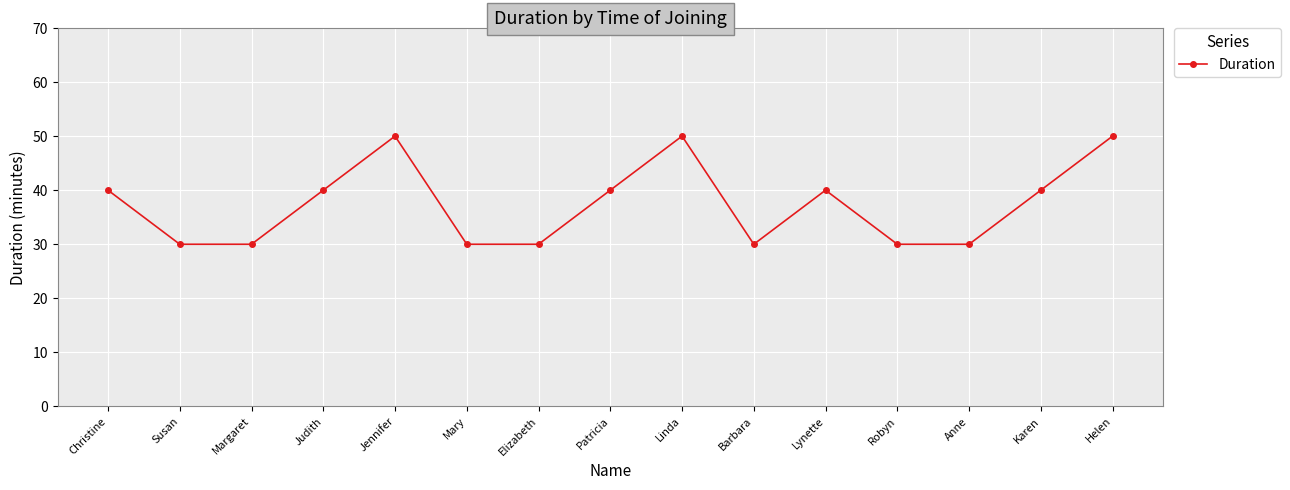

How many interior local peaks (higher than both neighbors) does the data have?

3